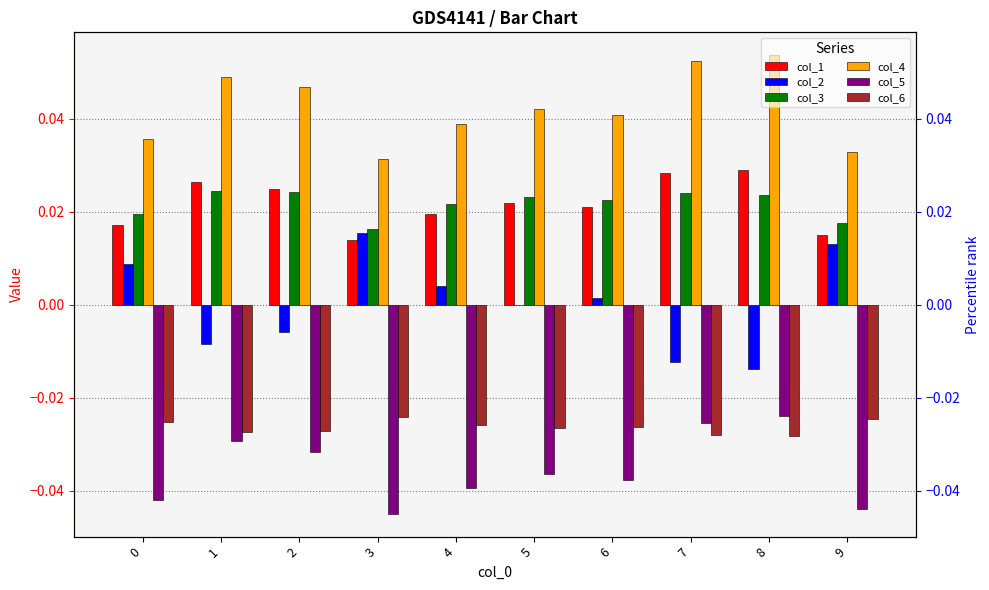

How many bars are there in total?

60